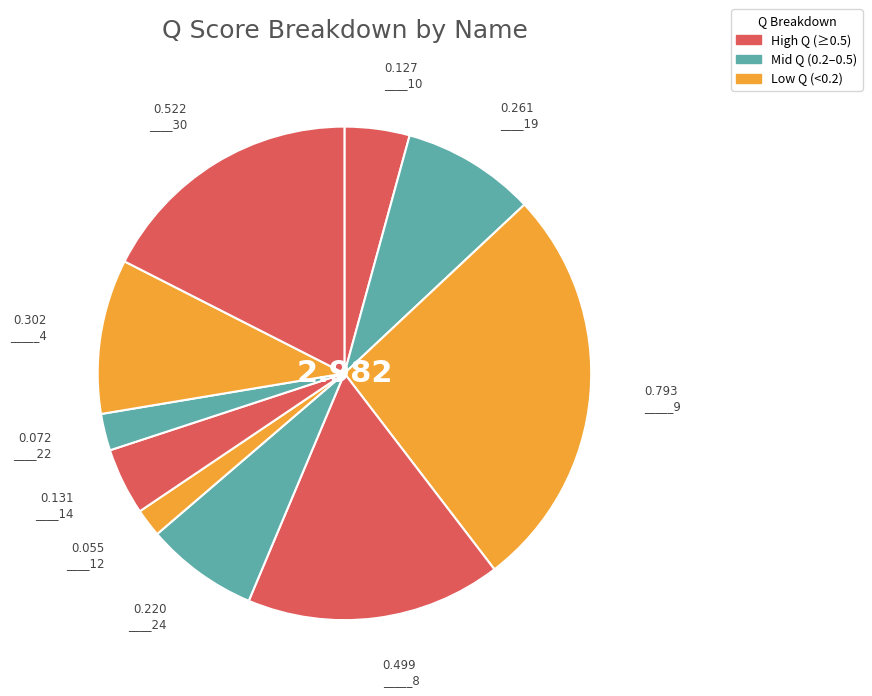

Does any single category account for the majority?

No